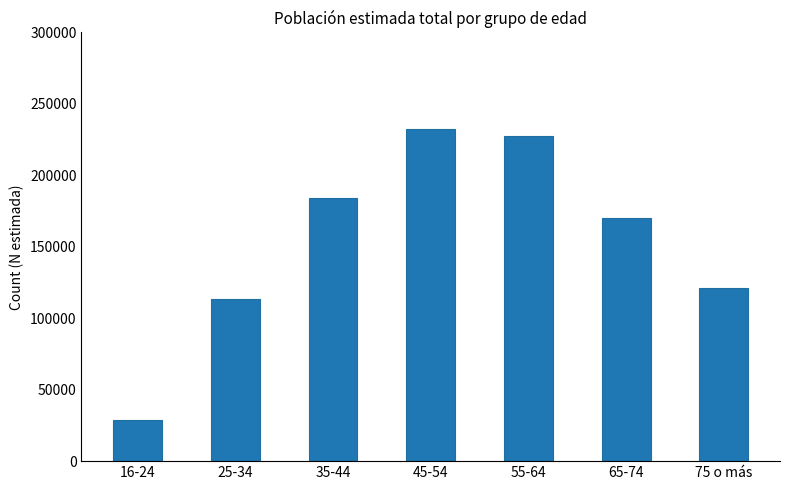

What is the difference between the second highest and minimum values?

198357